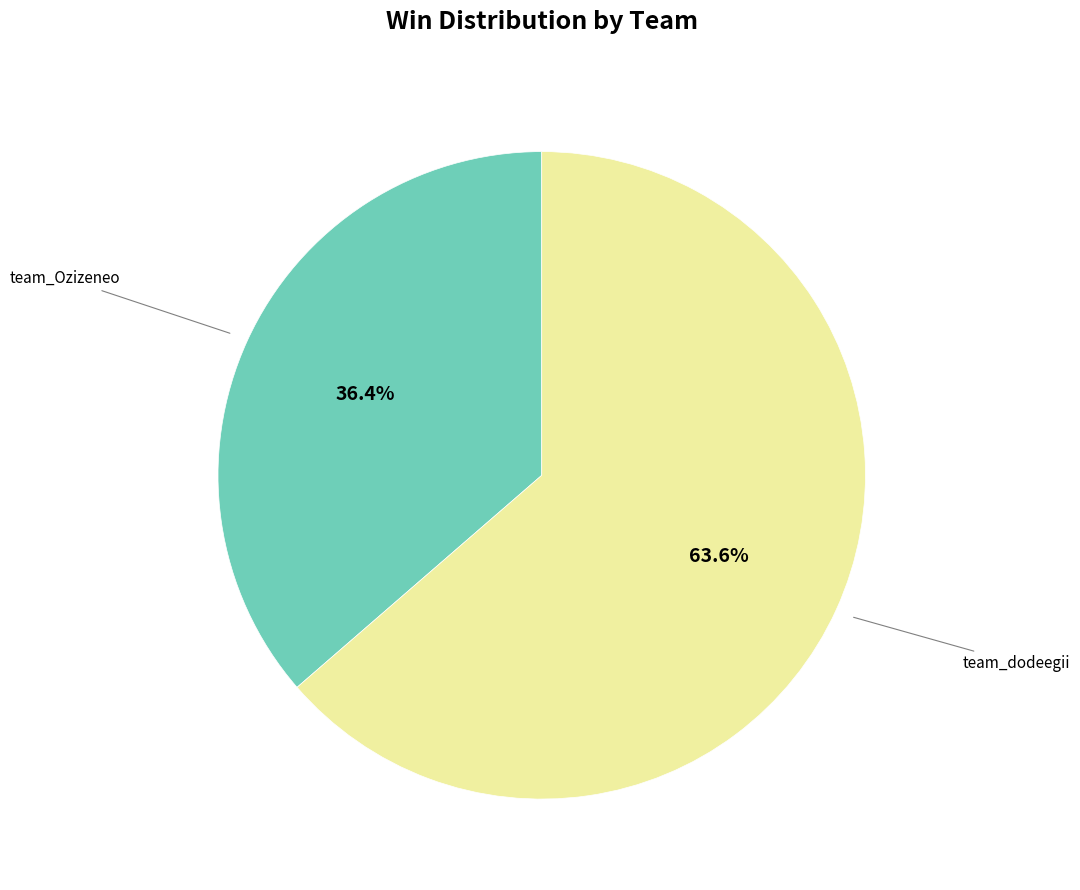

What percentage do team_dodeegii and team_Ozizeneo together represent?

100.0%